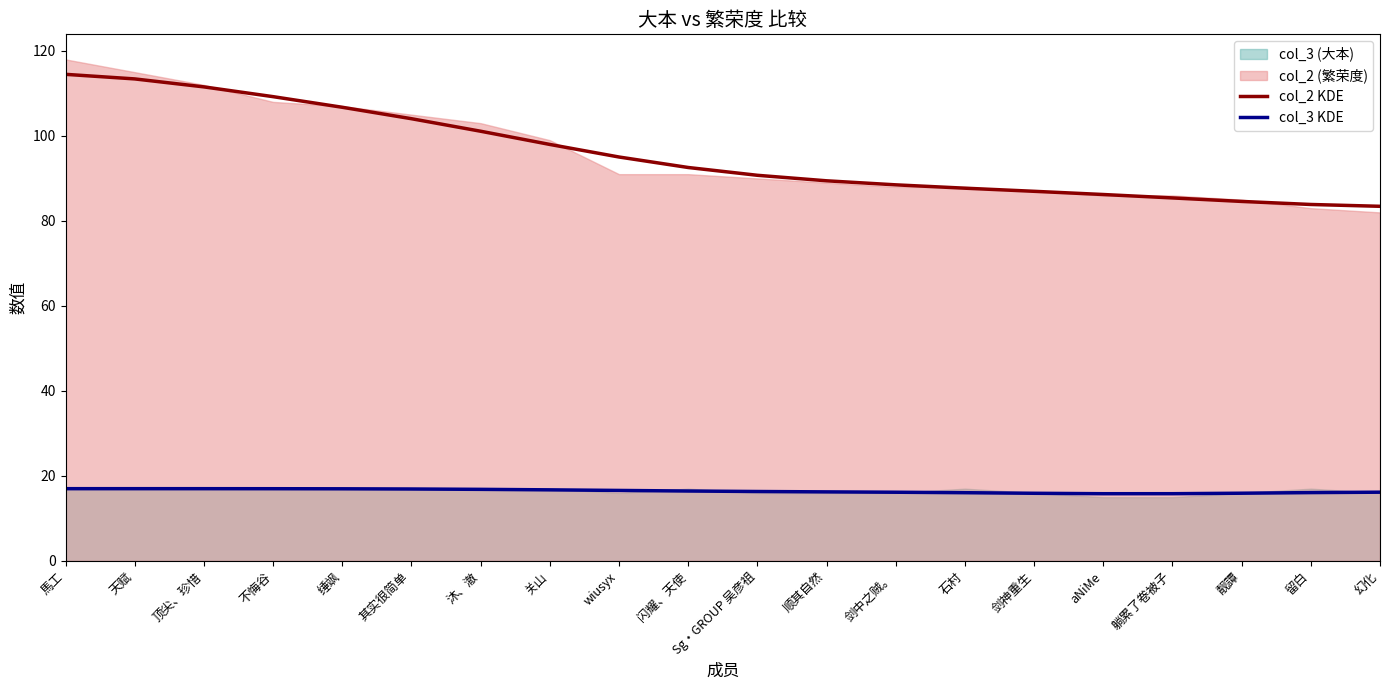

What is the label of the 12th point from the left?

顺其自然